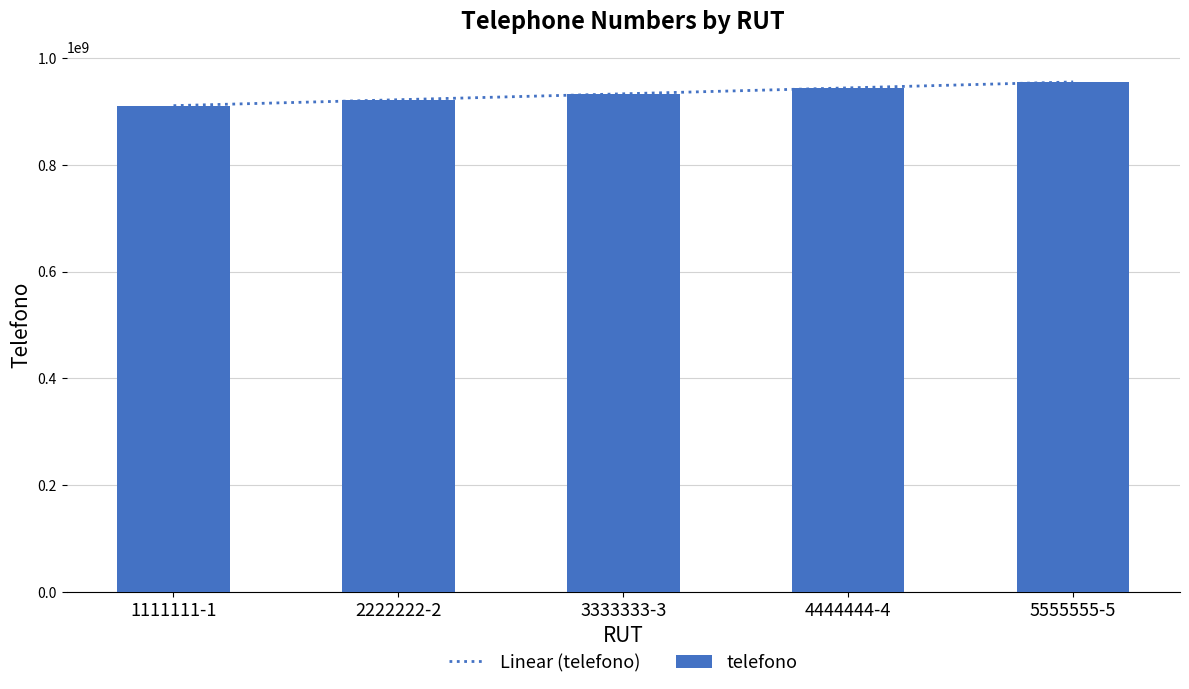

What is the difference between the maximum and minimum values?

44444444